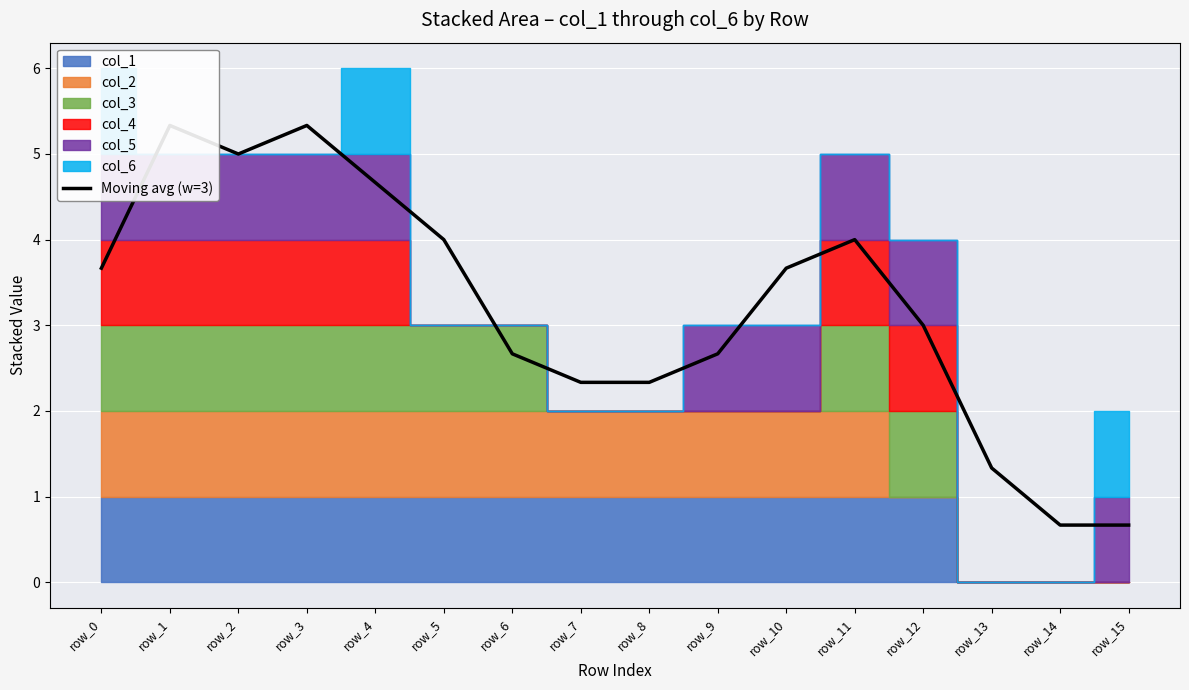

What is the value of the 8th point from the left?

2.3